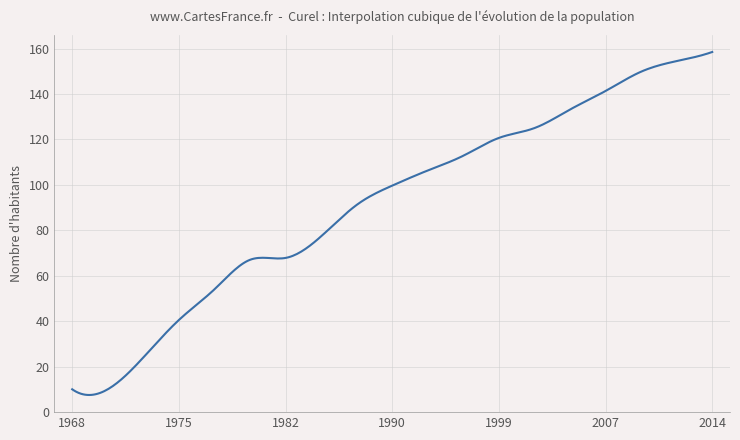

What is the smallest value displayed?

7.5